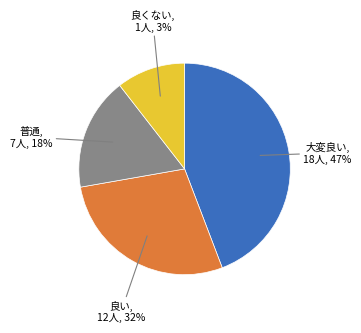

Is there any slice that represents more than half of the pie?

No